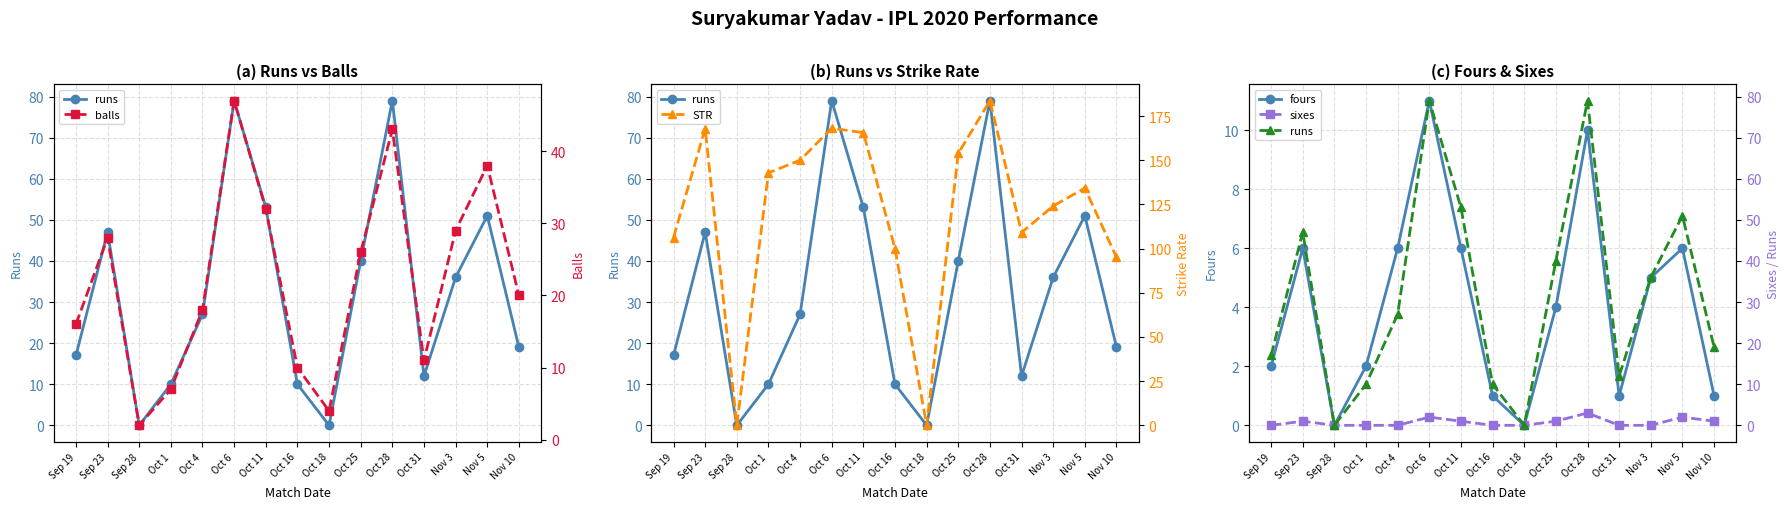

How many series are shown in this chart?

5